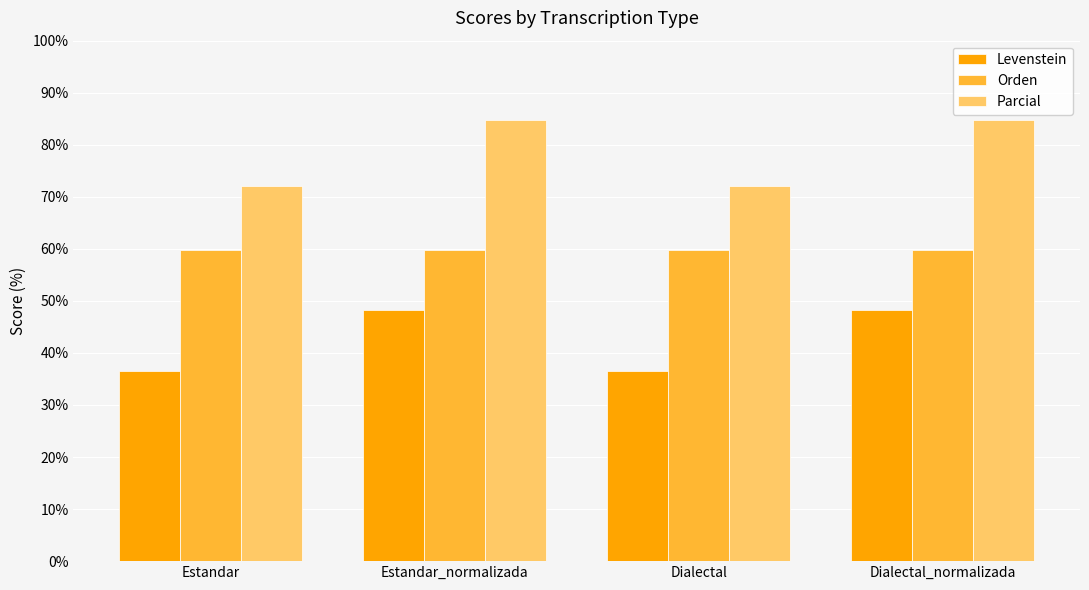

What is the difference between the maximum and minimum values in the Levenstein series?

11.8